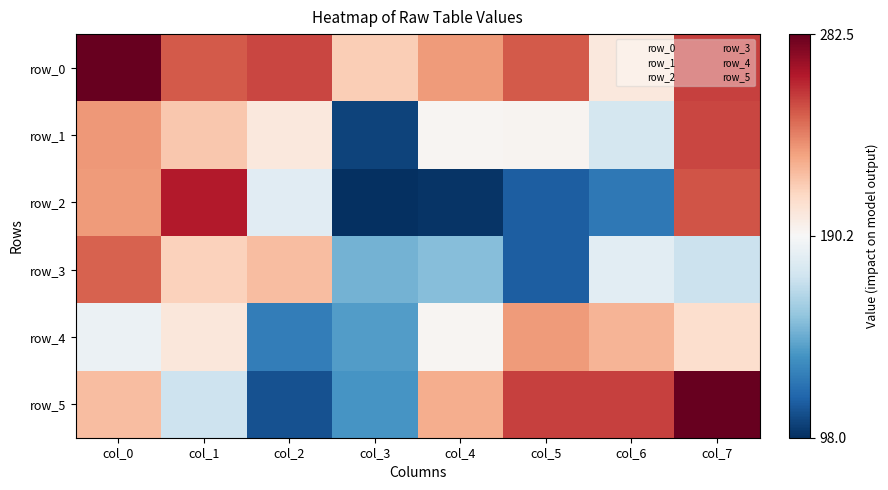

Is the value of row_0 at col_5 greater than the value of row_5 at col_6?

No